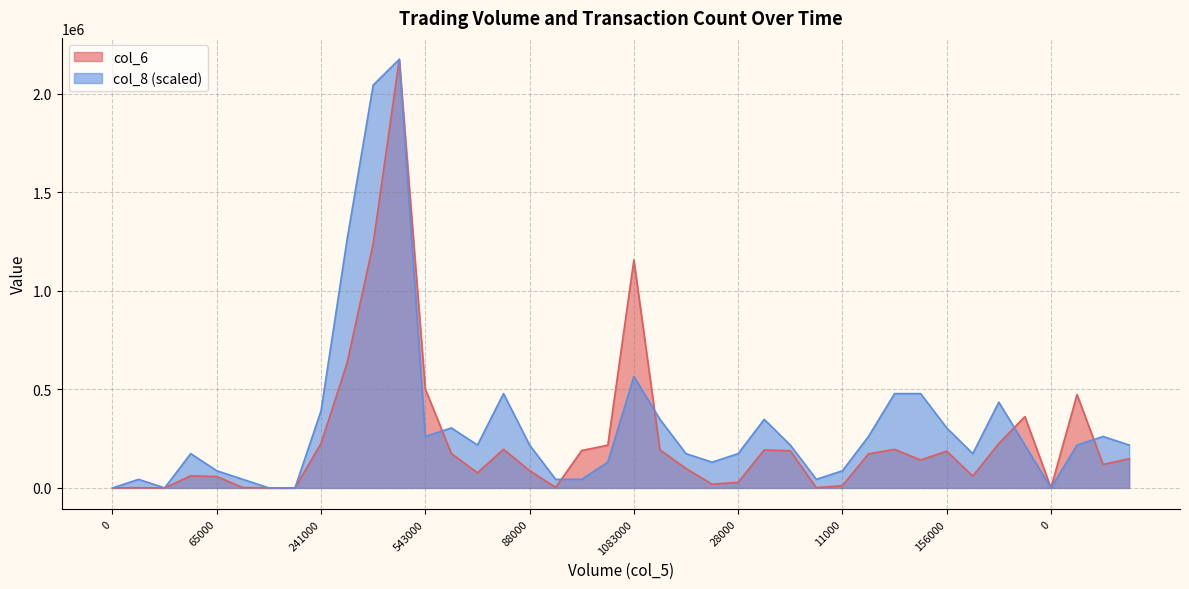

Rank the series by their maximum value, from highest to lowest.

col_6, col_8